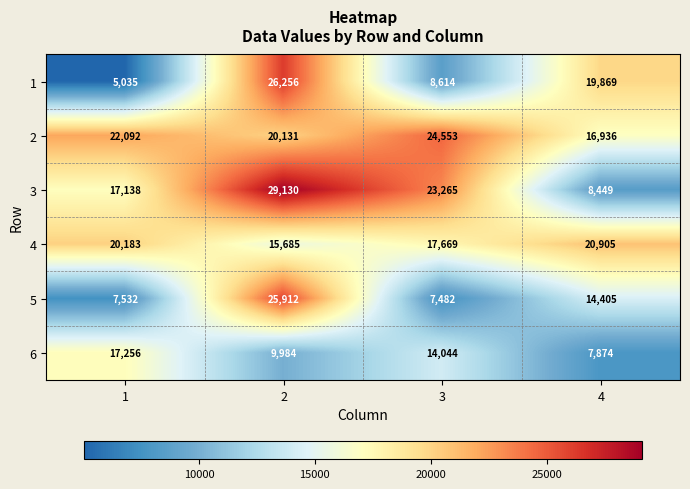

At which category is the sum across all series the highest?

2